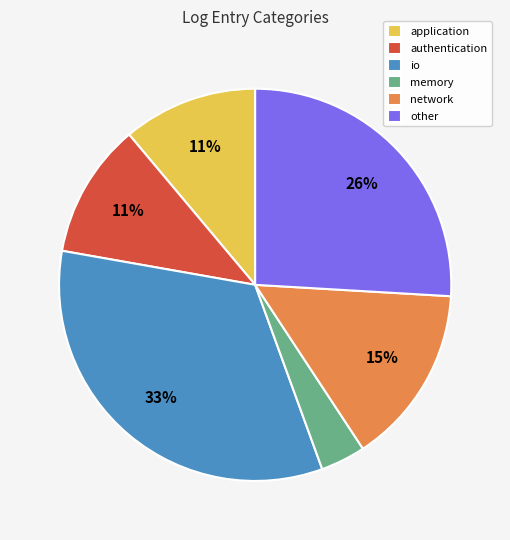

Does any single category account for the majority?

No